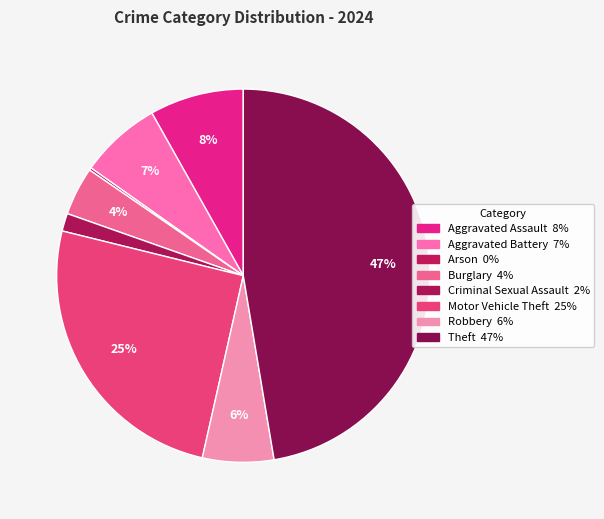

How many segments does this pie chart have?

8